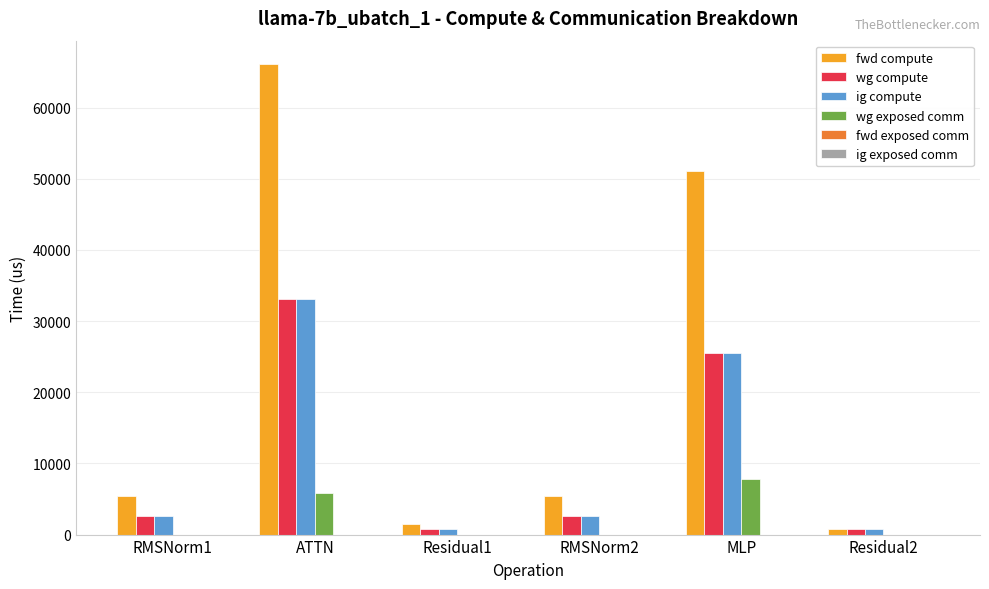

Which series has the widest spread of values?

fwd compute